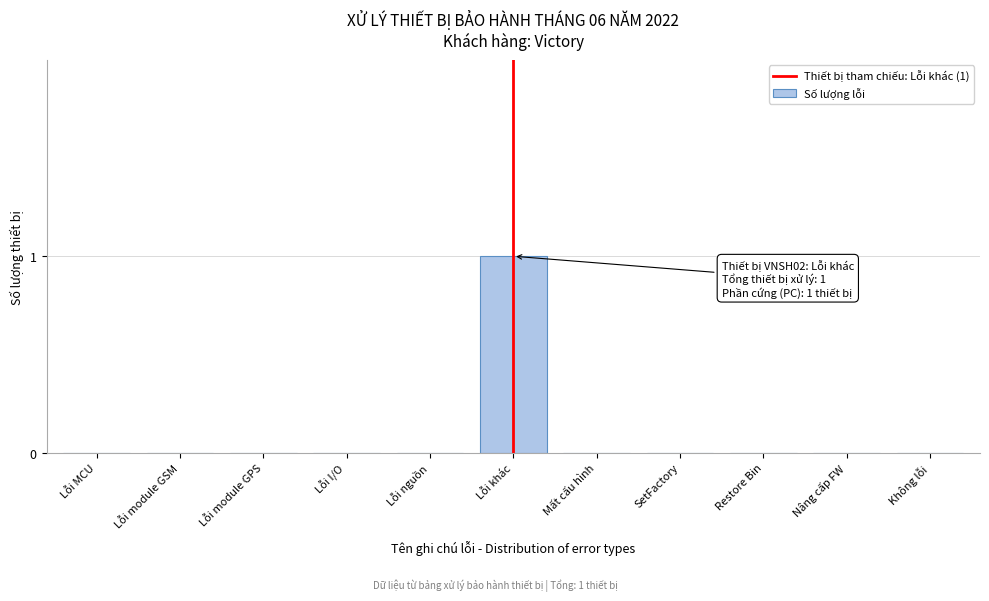

Reading left to right, transcribe all the data shown in this chart.

Lỗi MCU=0	Lỗi module GSM=0	Lỗi module GPS=0	Lỗi I/O=0	Lỗi nguồn=0	Lỗi khác=1	Mất cấu hình=0	SetFactory=0	Restore Bin=0	Nâng cấp FW=0	Không lỗi=0